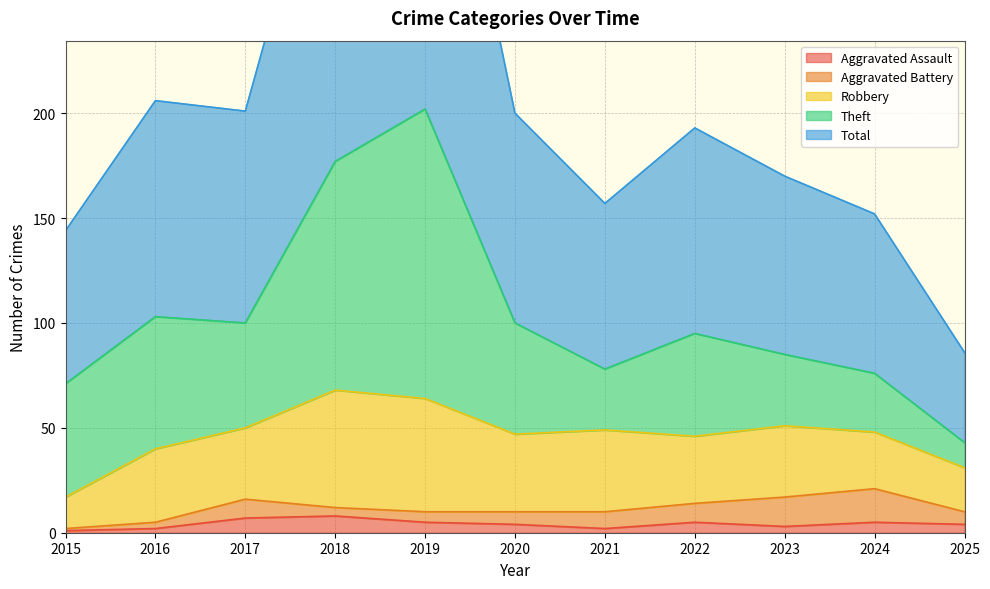

At which category is the sum across all series the highest?

2019